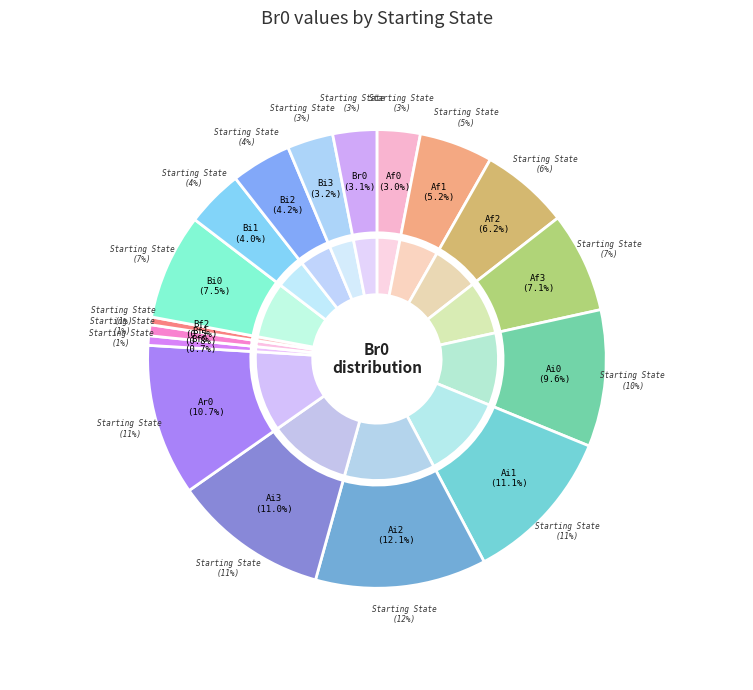

Does any single category account for the majority?

No